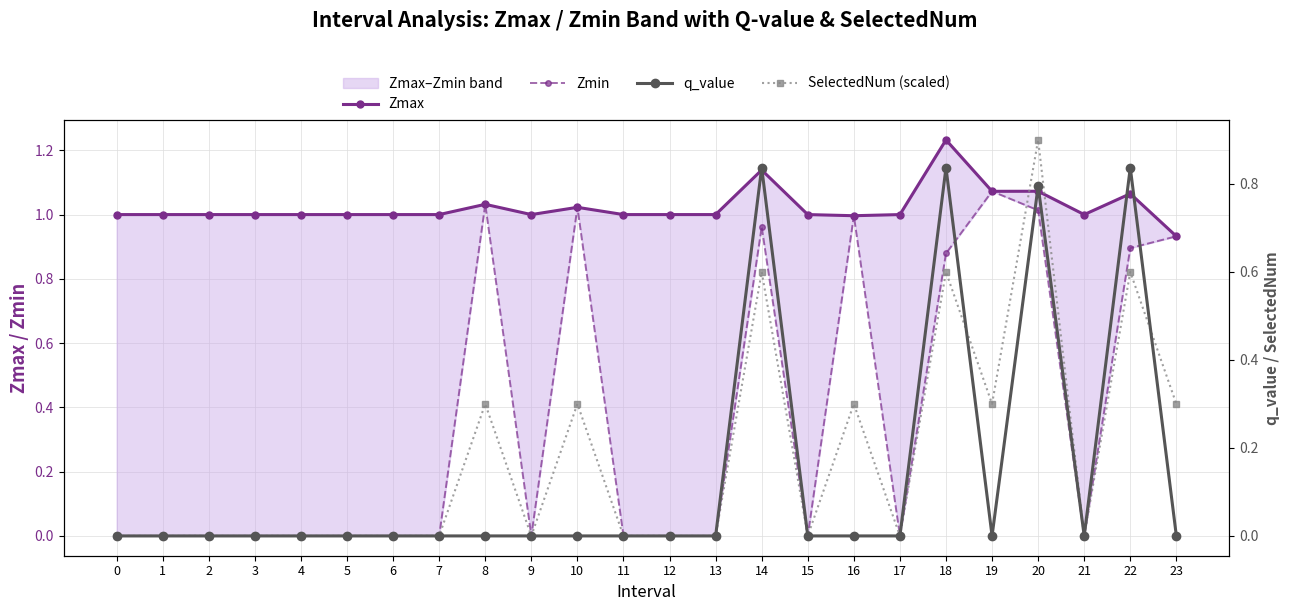

In Zmin, how many points are lower than both neighbors (excluding endpoints)?

4